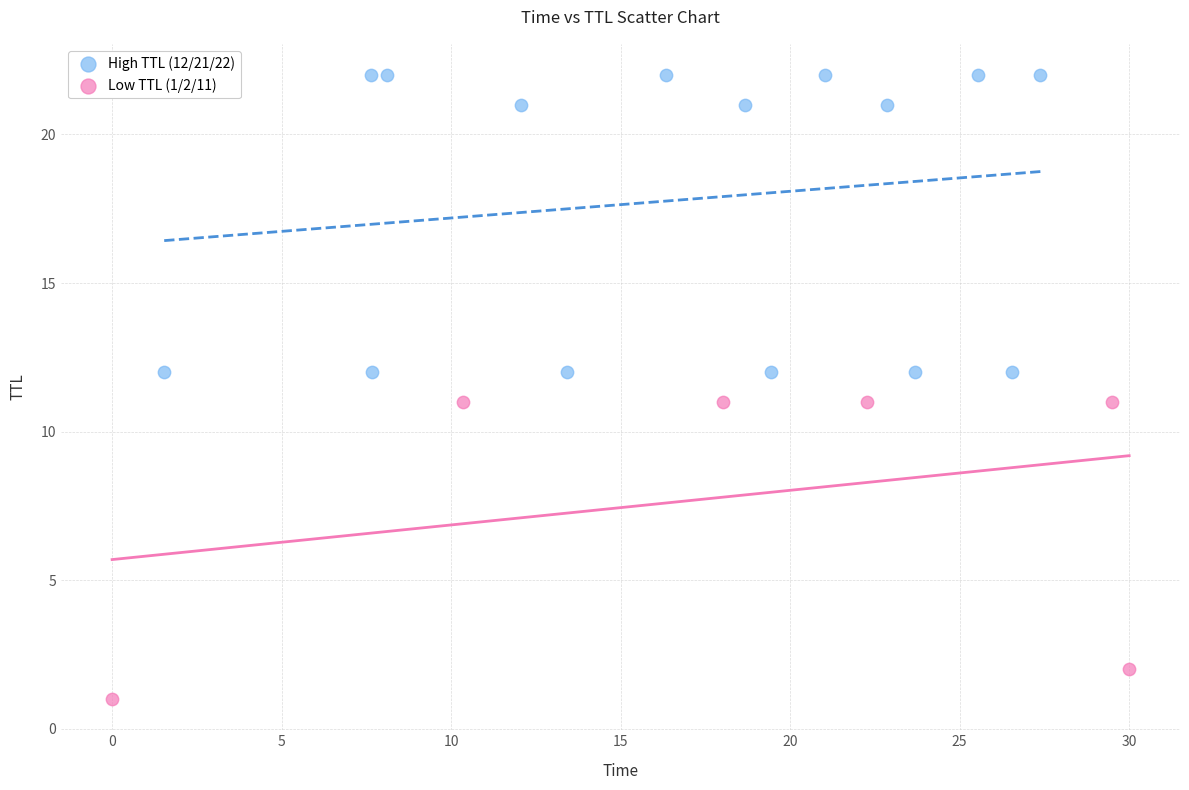

What are all the series names shown in the legend?

High TTL (12/21/22), Low TTL (1/2/11)